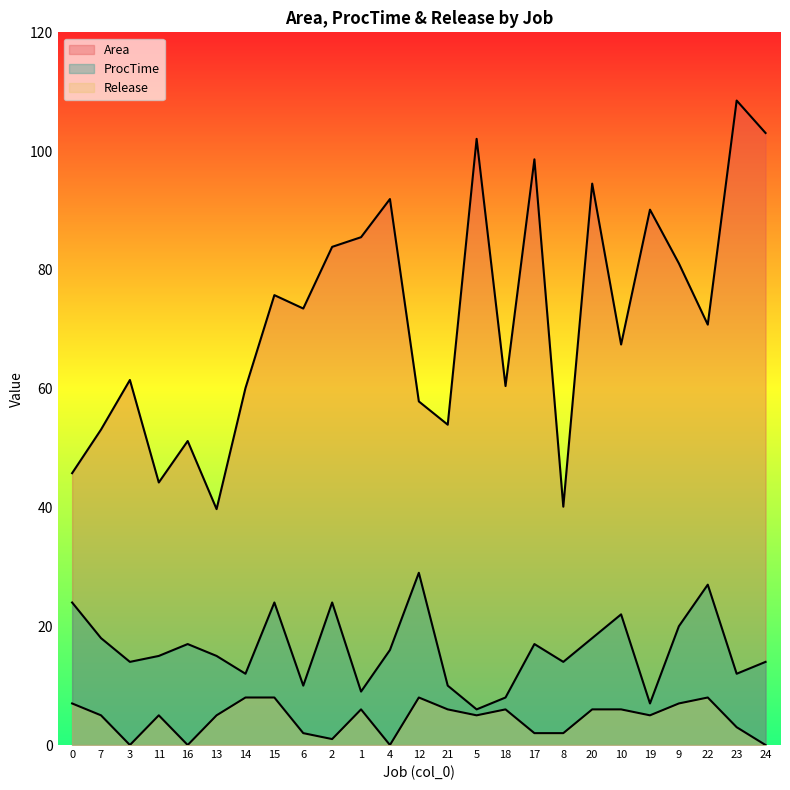

Where is Release nearest to the value 4?

7